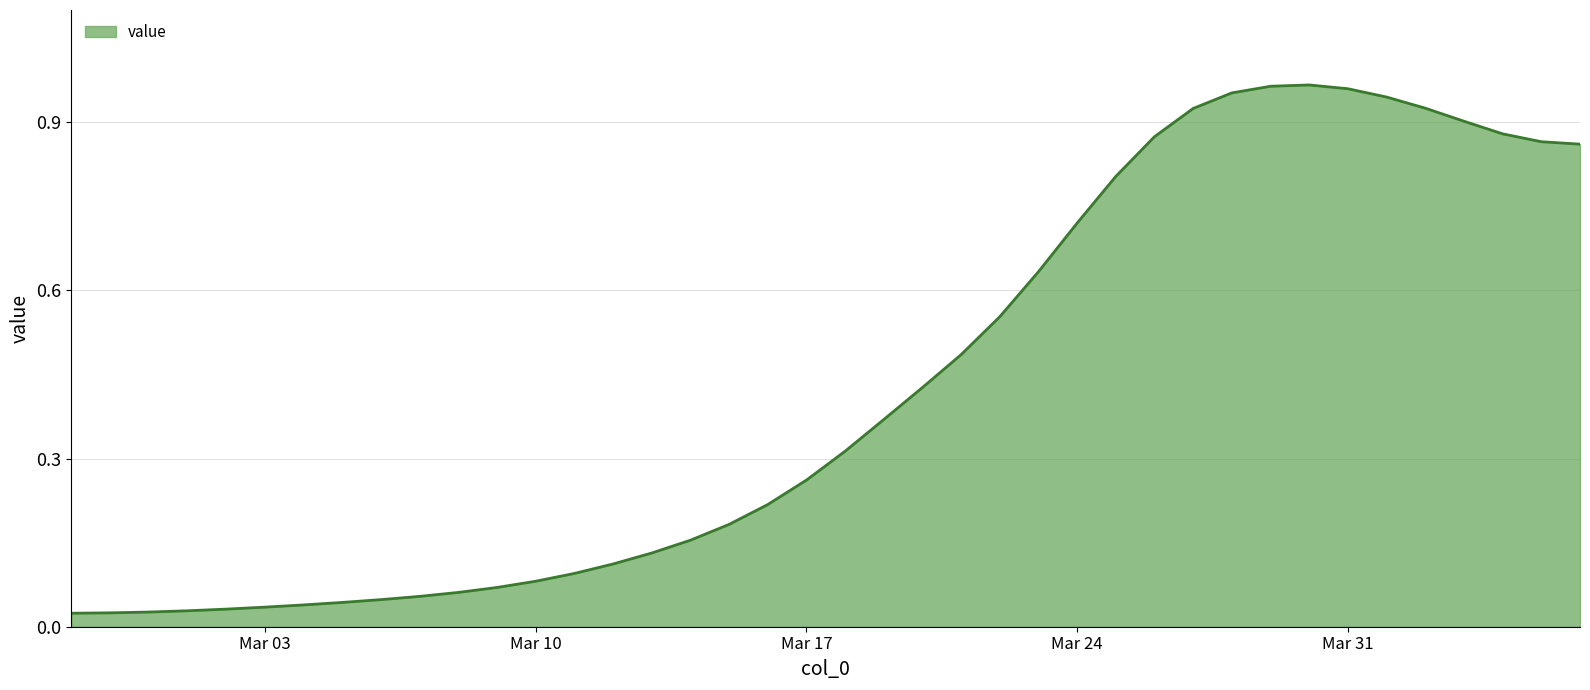

Reading left to right, transcribe all the data shown in this chart.

0.0	0.0	0.0	0.0	0.0	0.0	0.0	0.0	0.0	0.1	0.1	0.1	0.1	0.1	0.1	0.1	0.2	0.2	0.2	0.3	0.3	0.4	0.4	0.5	0.6	0.6	0.7	0.8	0.9	0.9	1.0	1.0	1.0	1.0	0.9	0.9	0.9	0.9	0.9	0.9